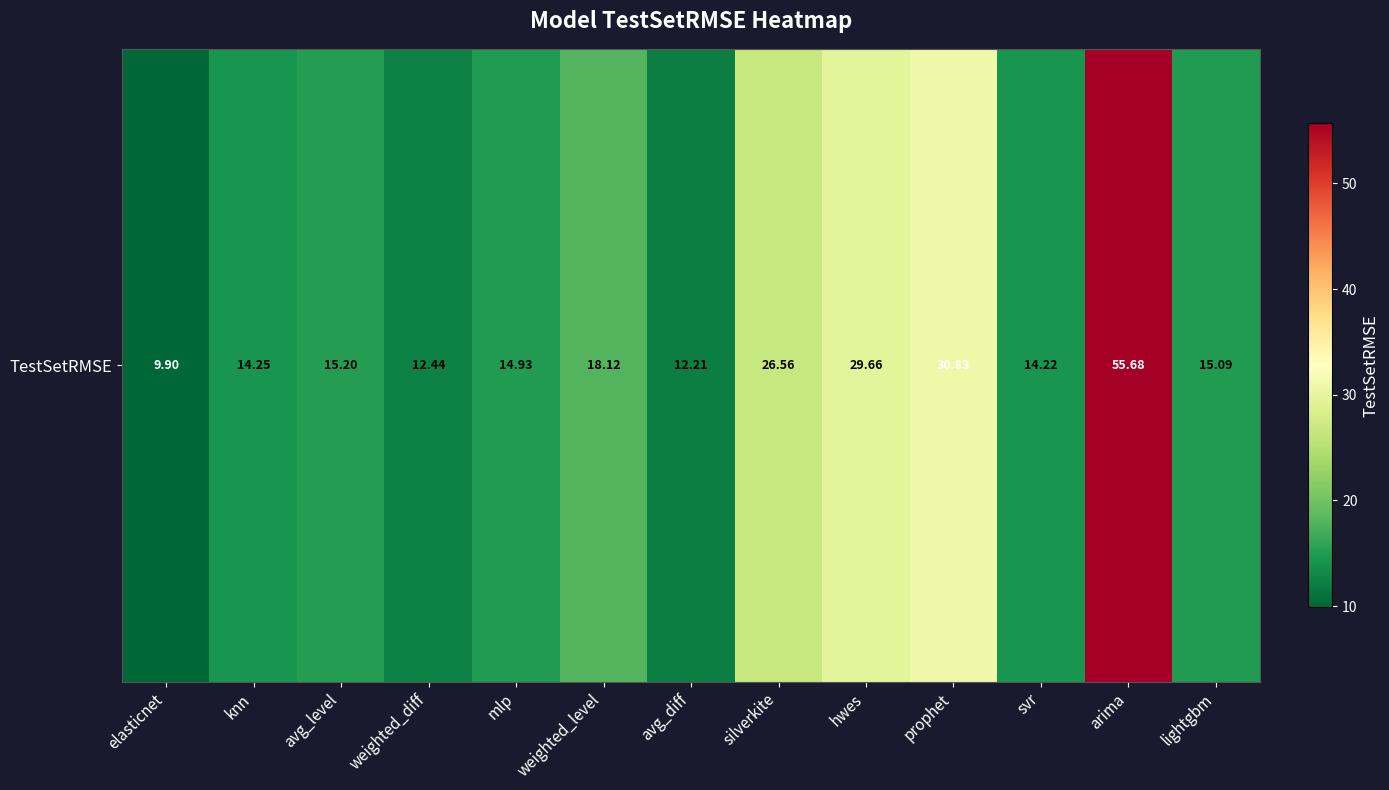

What is the minimum value shown in the chart?

9.9